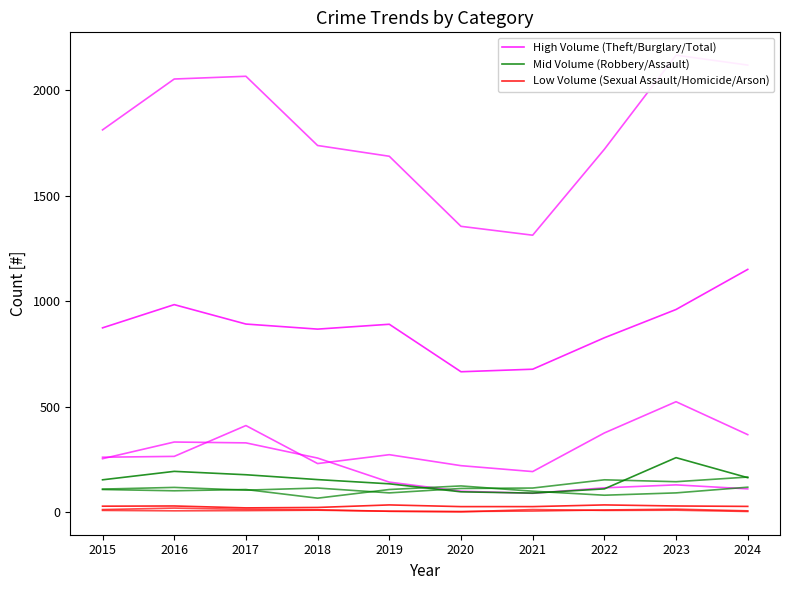

What is the value of the Mid Volume (Robbery/Assault) point at the 2nd from the left?

194